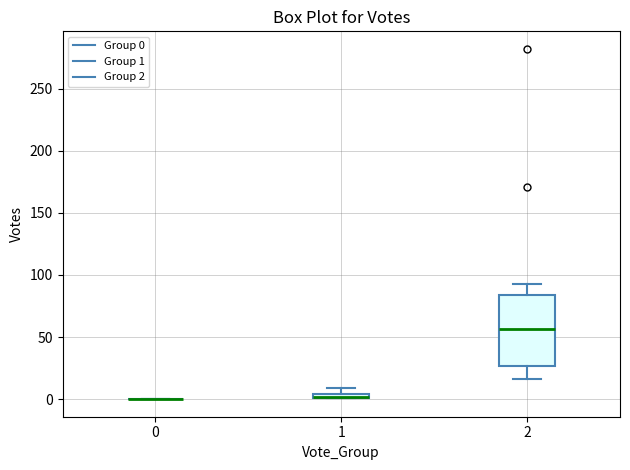

Which box is the tallest, from its lower edge to its upper edge?

2